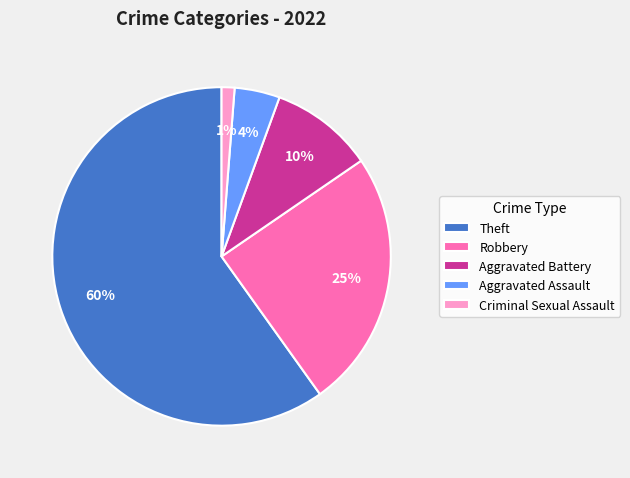

What percentage is the Aggravated Battery slice, to the nearest percent?

10%